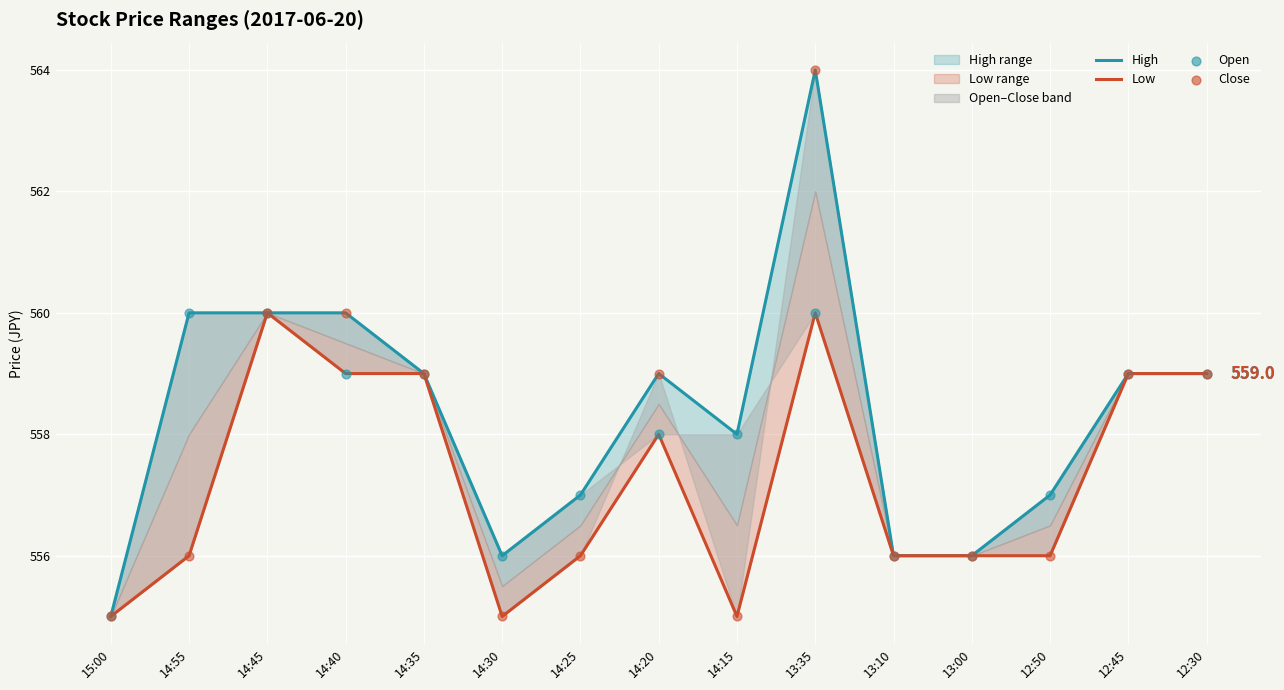

Which series has the largest total across all categories?

High